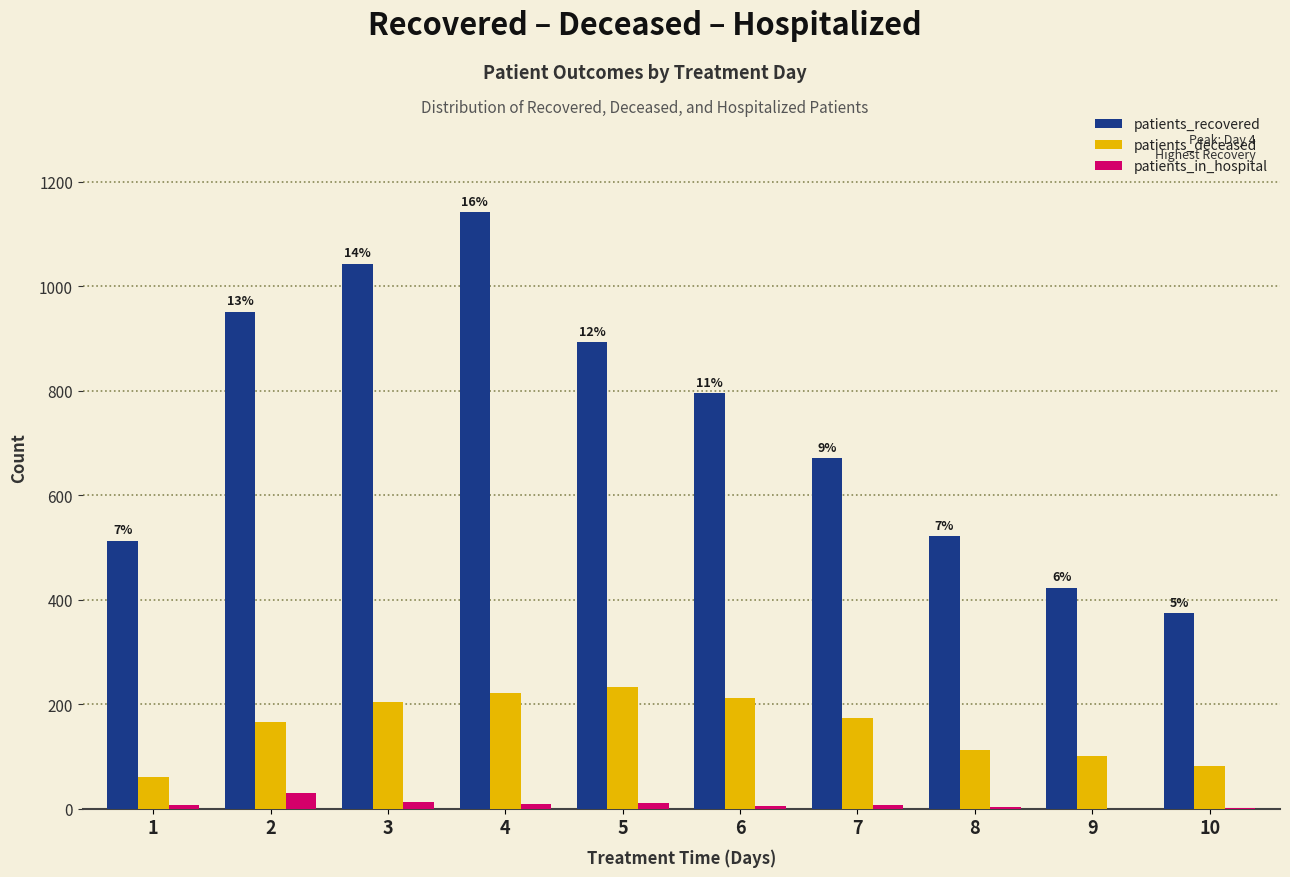

What is the highest value of the patients_recovered series?

1141